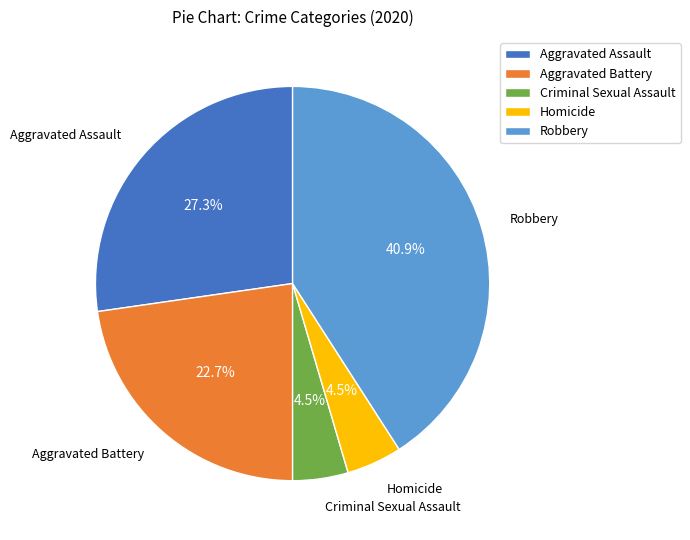

To the nearest percent, what is the difference between the largest and smallest slice percentages?

36%